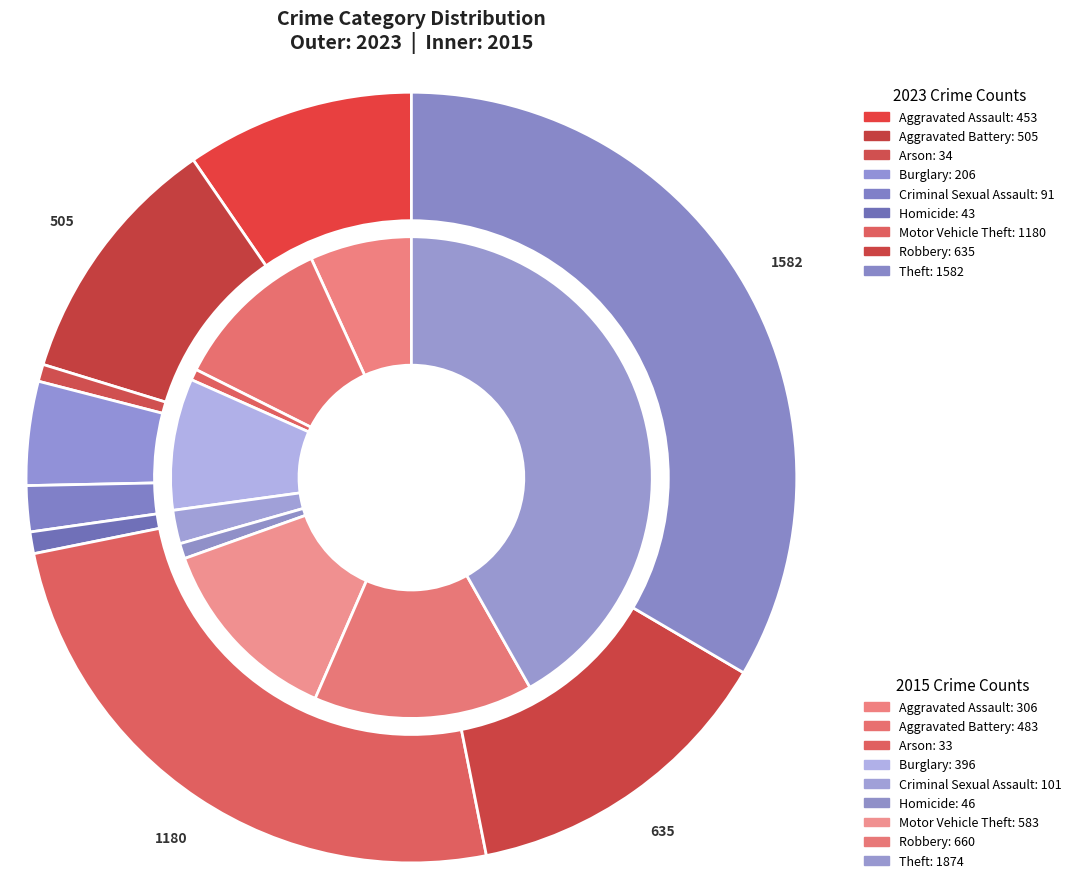

How many slices are in this pie chart?

9